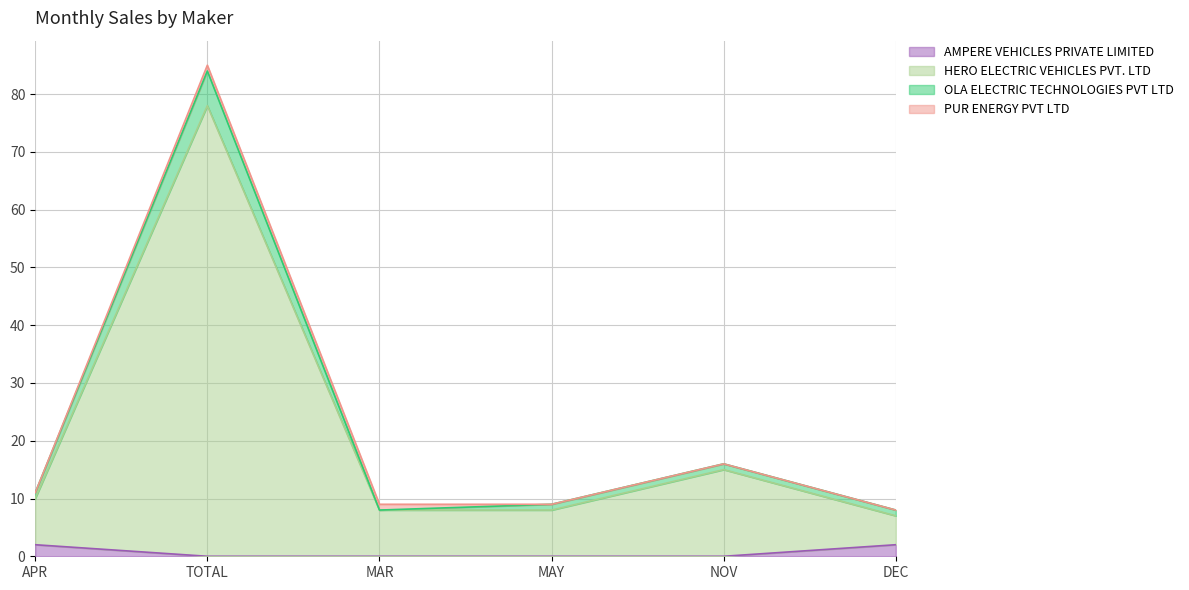

Does the chart have visible grid lines?

Yes